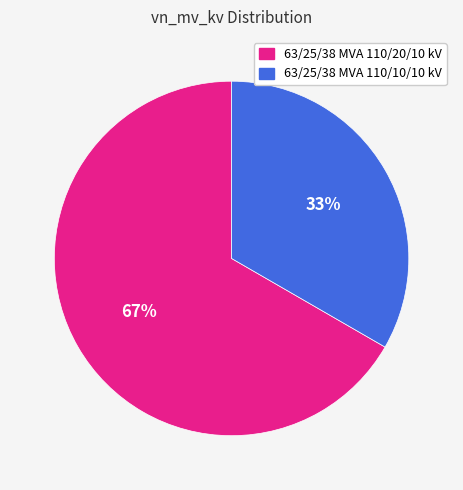

Combined, do 63/25/38 MVA 110/20/10 kV and 63/25/38 MVA 110/10/10 kV account for over 50%?

Yes